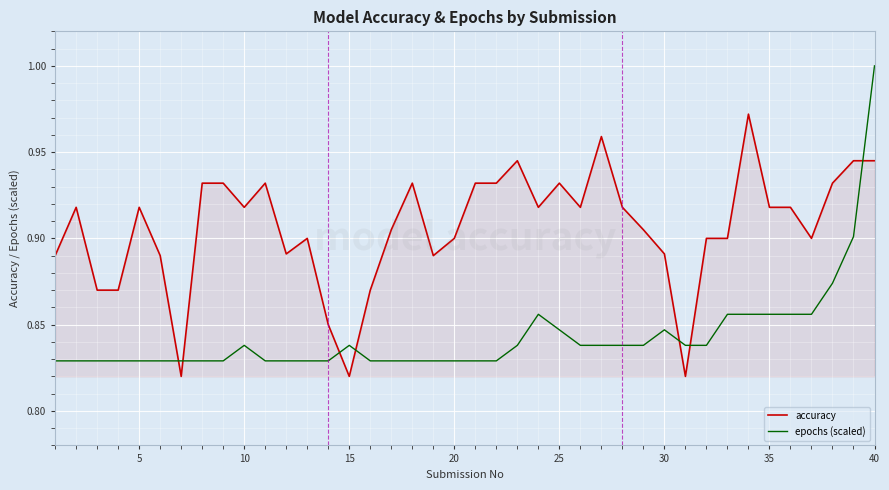

Which series has the largest range (max minus min)?

epochs (scaled)